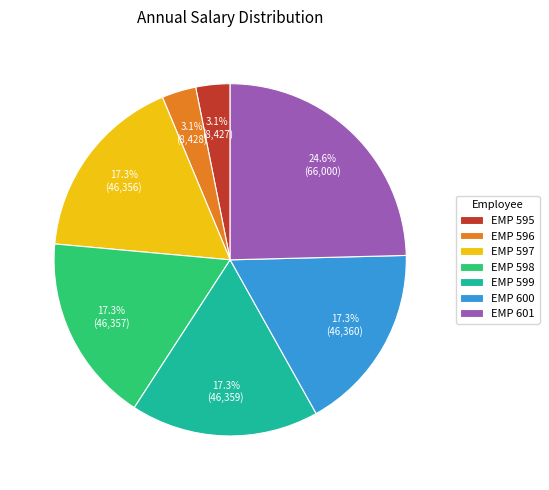

Combined, what portion of the pie is EMP 599 and EMP 598?

34.6%